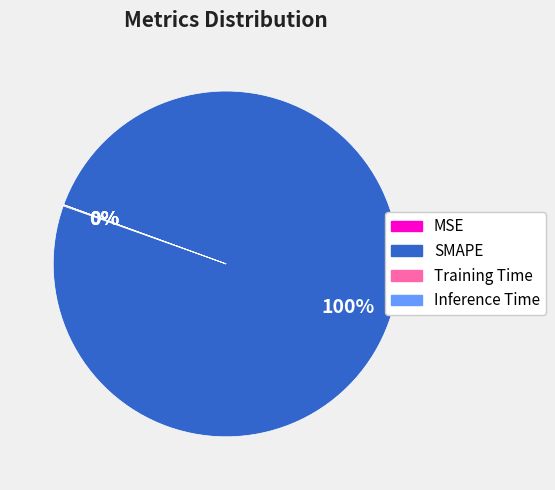

Which slice is the largest?

SMAPE